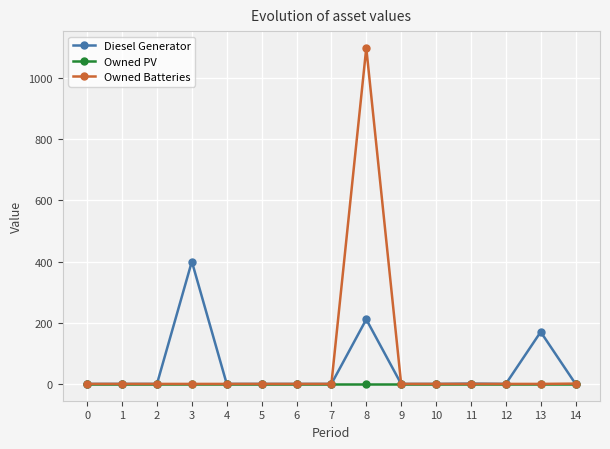

How many lines are shown in the chart?

3